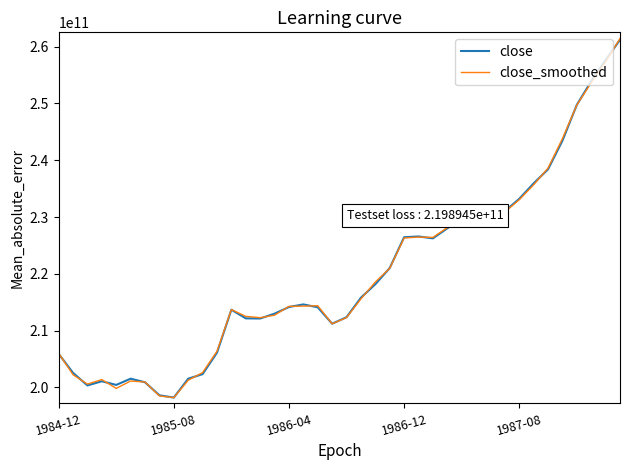

True or false: close and close_smoothed cross at least once.

True